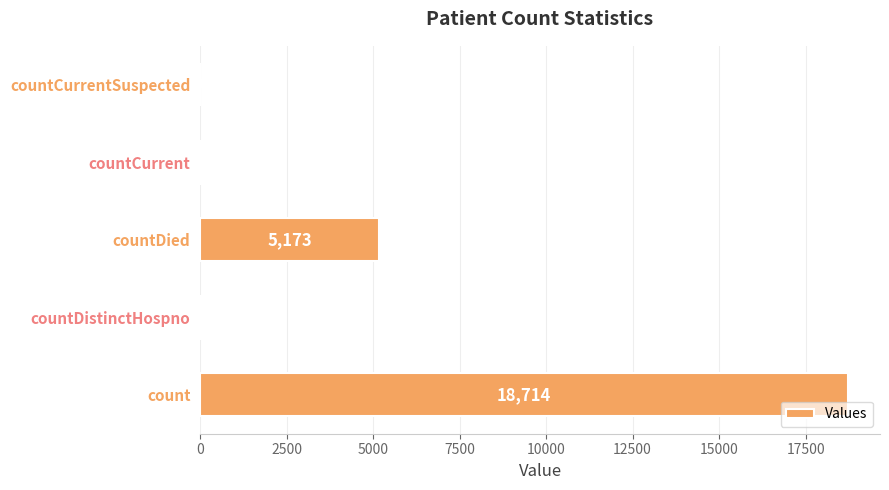

What is the sum of the values at count and countDied?

23887